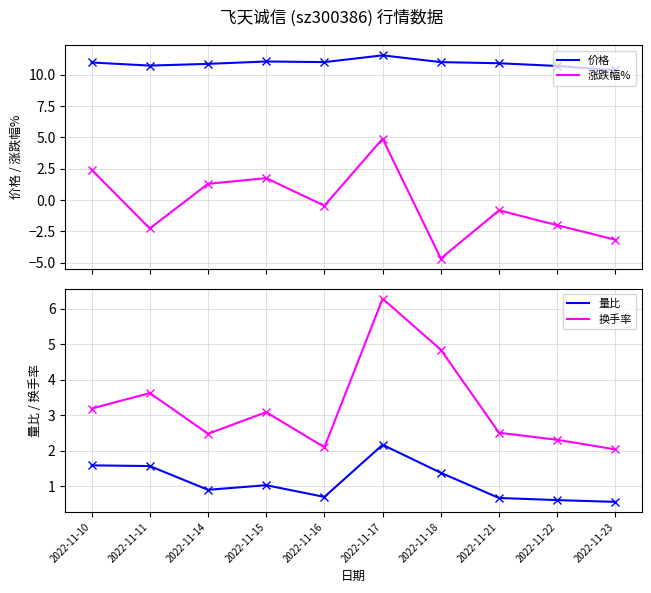

What is the difference between the 价格 values at 2022-11-10 and 2022-11-22?

0.3